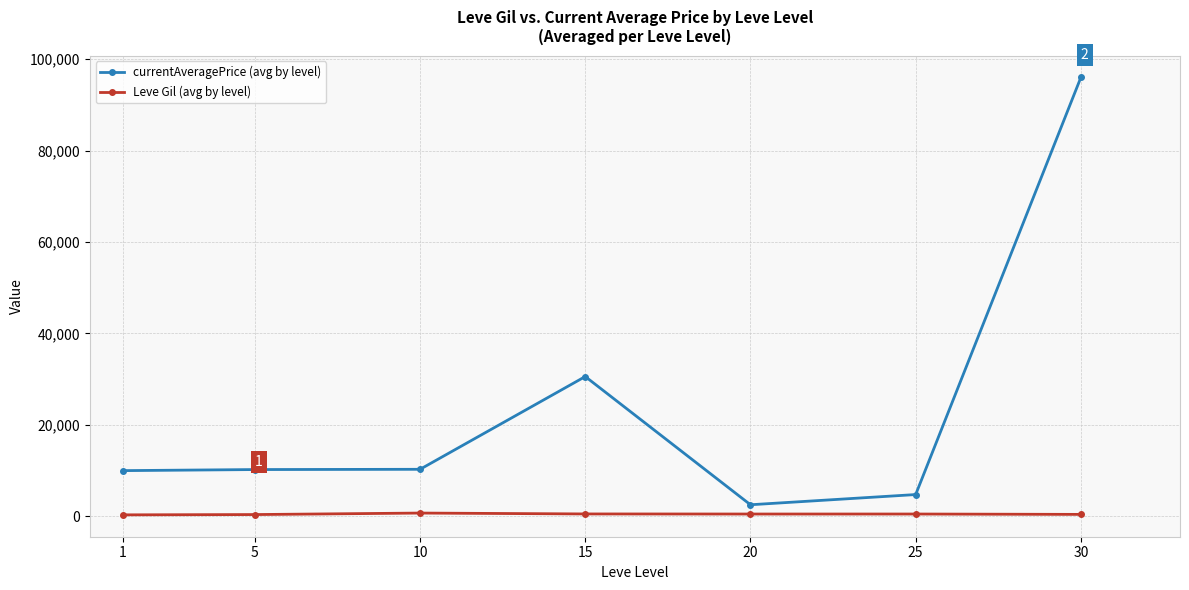

Rank the series at 20 from lowest to highest value.

Leve Gil (avg by level), currentAveragePrice (avg by level)